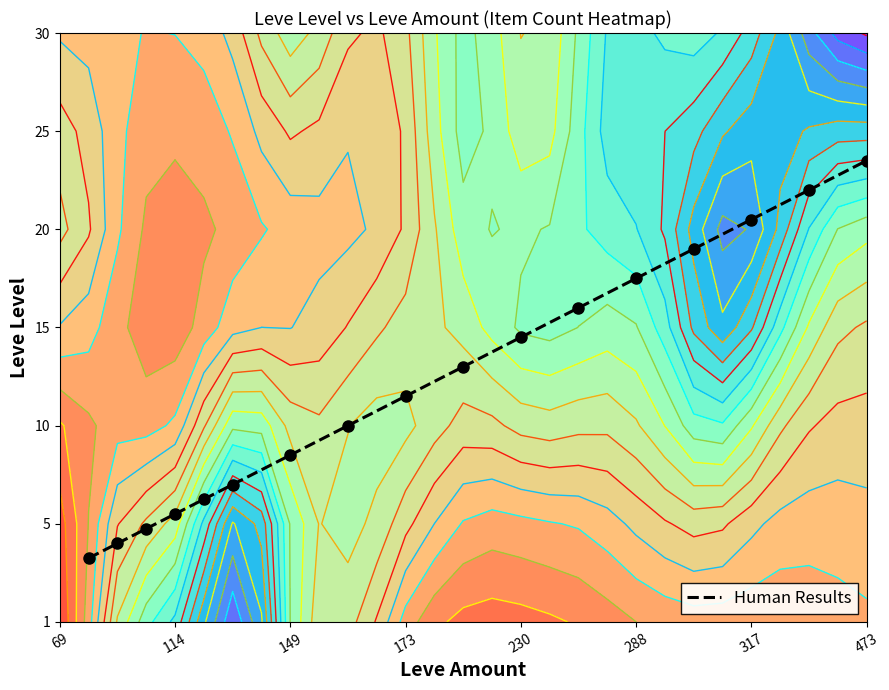

How many series are shown in this chart?

1